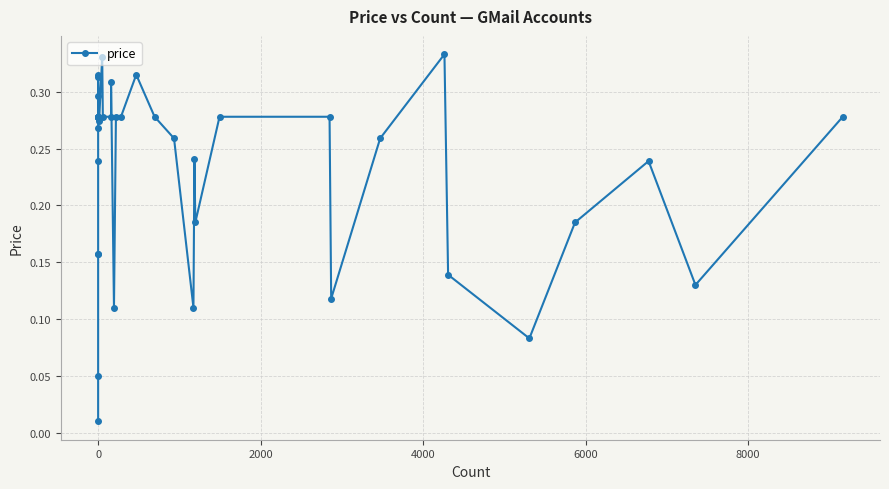

The value at 29 is 0.4. True or false?

False